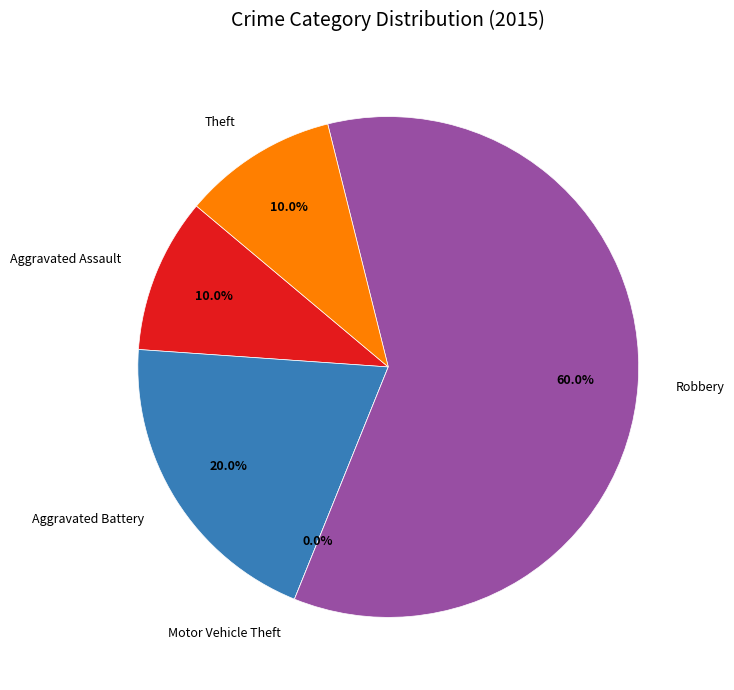

Which slice is the smallest?

Motor Vehicle Theft